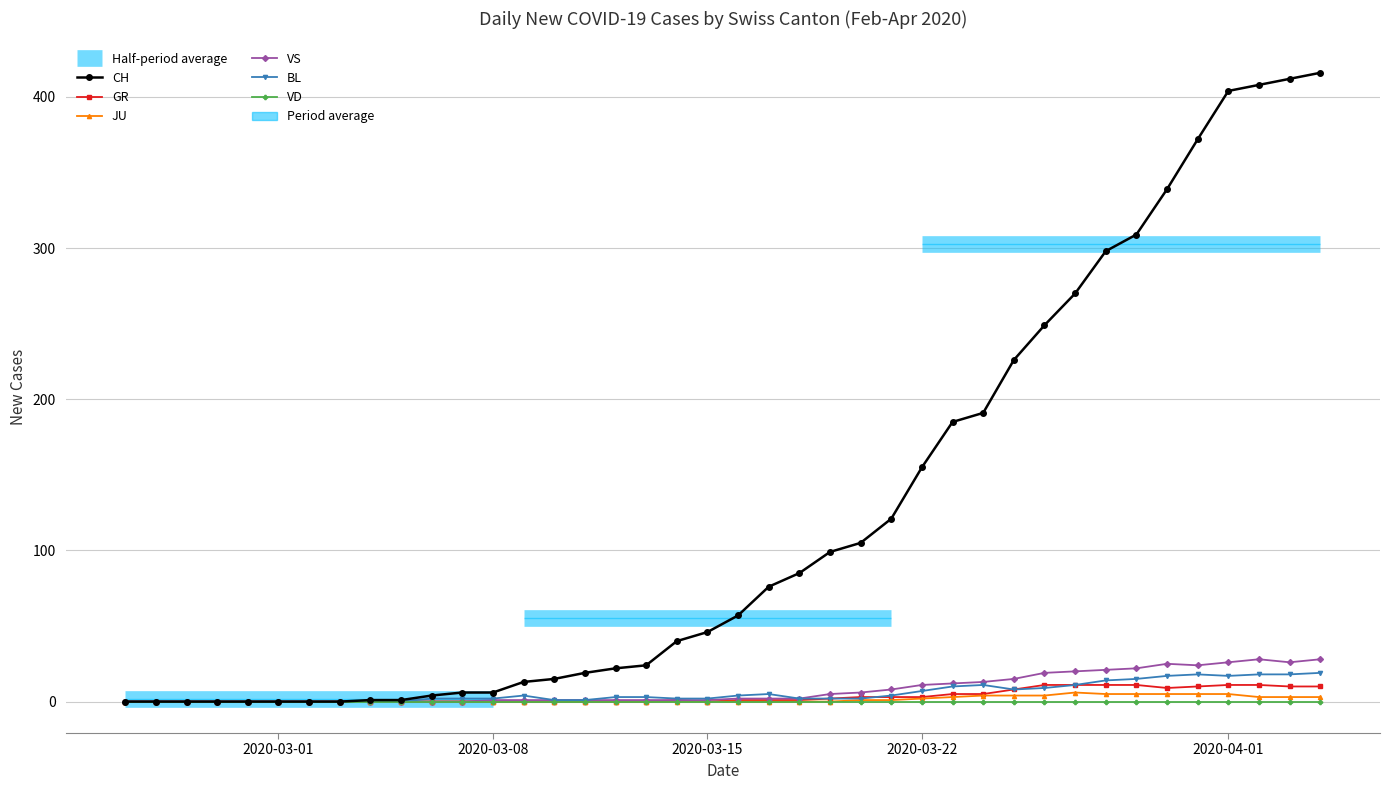

Reading left to right, transcribe all the data shown in this chart.

CH: 0	0	0	0	0	0	0	0	1	1	4	6	6	13	15	19	22	24	40	46	57	76	85	99	105	121	155	185	191	226	249	270	298	309	339	372	404	408	412	416
GR: 0	0	0	0	0	0	0	0	0	0	0	0	0	0	0	0	0	0	1	0	1	1	1	2	3	3	3	5	5	8	11	11	11	11	9	10	11	11	10	10
JU: 0	0	0	0	0	0	0	0	0	0	0	0	0	0	0	0	0	0	0	0	0	0	0	0	1	1	2	3	4	4	4	6	5	5	5	5	5	3	3	3
VS: 0	0	0	0	0	0	0	0	0	0	0	0	1	1	1	1	1	1	1	1	2	2	2	5	6	8	11	12	13	15	19	20	21	22	25	24	26	28	26	28
BL: 0	0	0	0	0	0	0	0	0	0	2	2	2	4	1	1	3	3	2	2	4	5	2	2	2	4	7	10	11	8	9	11	14	15	17	18	17	18	18	19
VD: 0	0	0	0	0	0	0	0	0	0	0	0	0	0	0	0	0	0	0	0	0	0	0	0	0	0	0	0	0	0	0	0	0	0	0	0	0	0	0	0